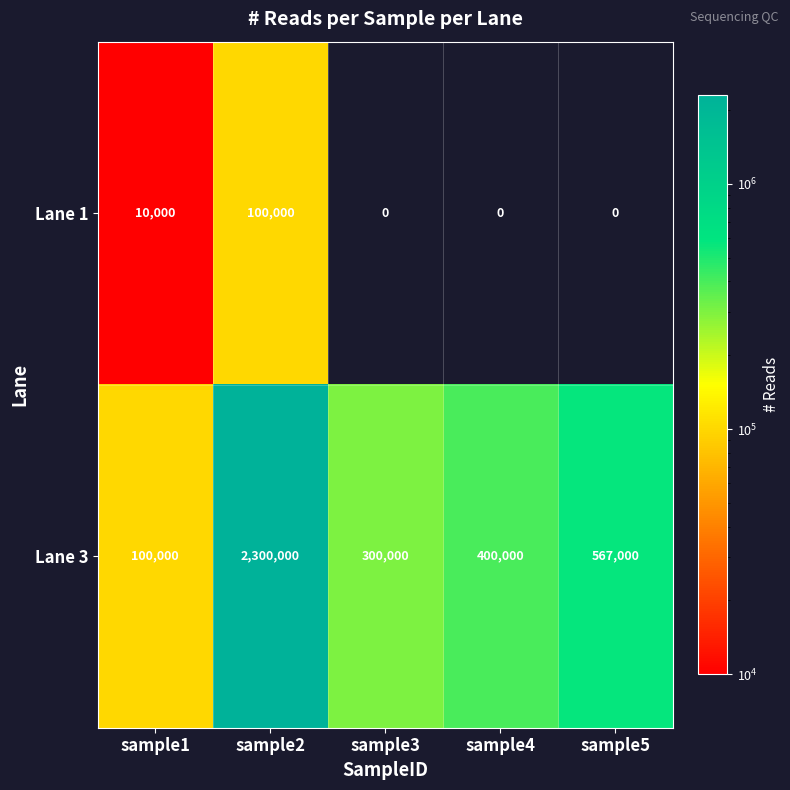

List the series in order of their peak value, highest first.

Lane 3, Lane 1